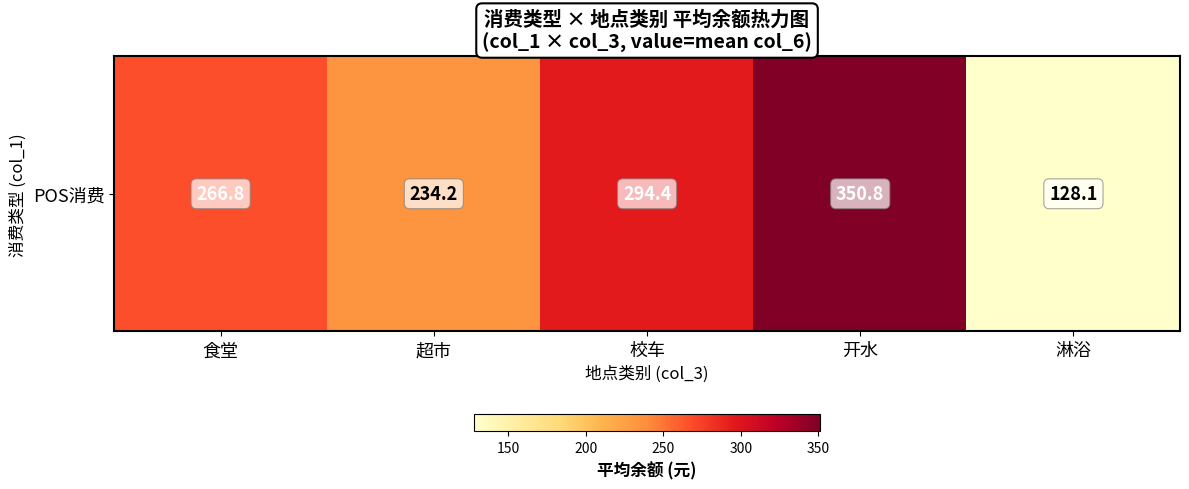

Is it true that the value at 淋浴 is 128.1?

True